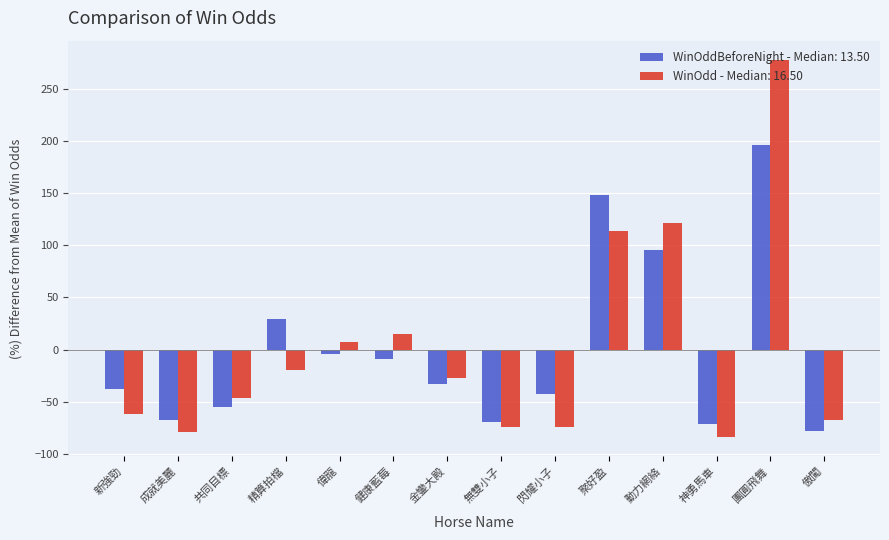

At 團圓飛舞, list the series in order from largest to smallest.

WinOdd - Median: 16.50, WinOddBeforeNight - Median: 13.50